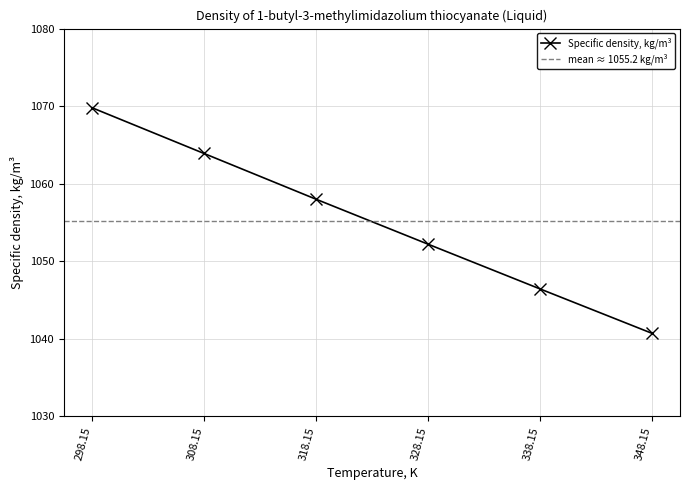

What is the sum of all values?

6331.0